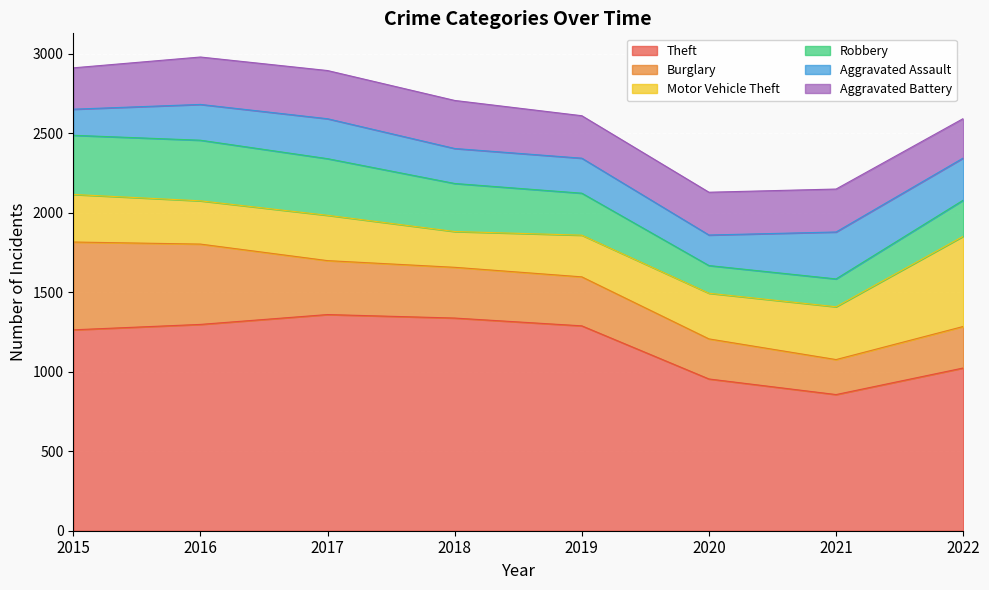

After their last crossing, which series has the higher values: Robbery or Aggravated Assault?

Aggravated Assault